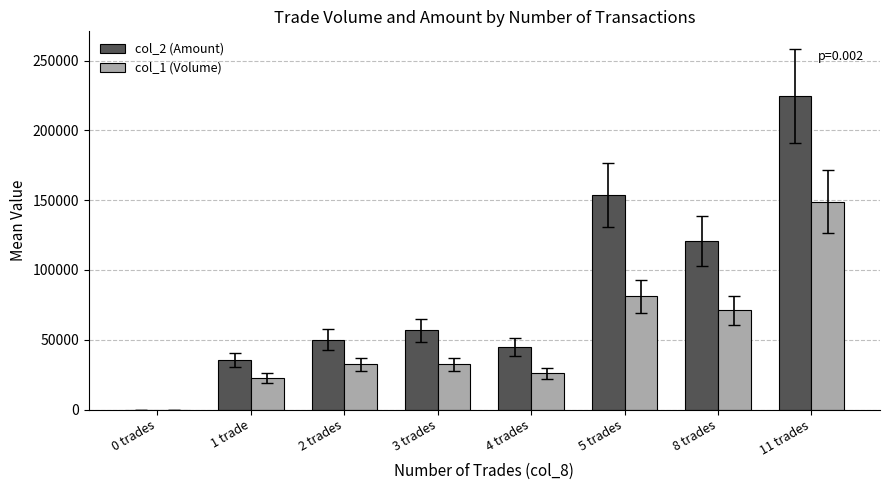

How many groups of bars are there?

8